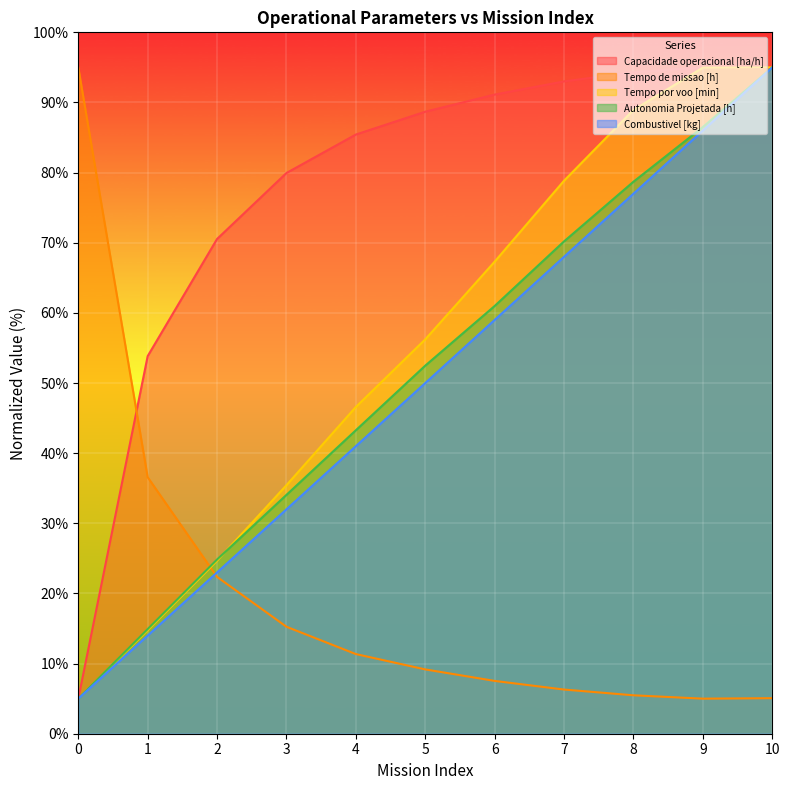

Which has a higher value, 4 or 10?

10